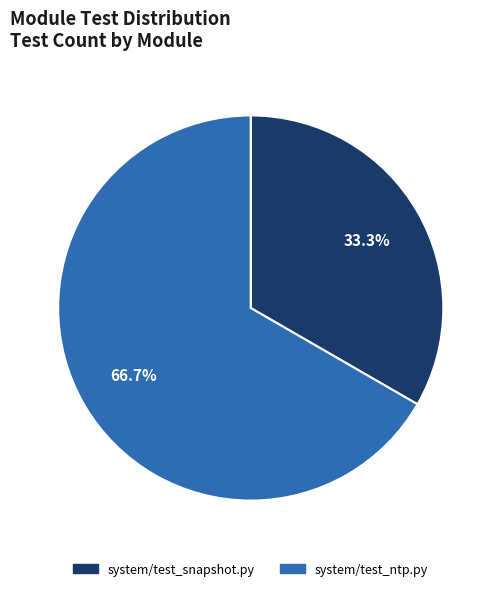

What is the smallest slice in the pie chart?

system/test_snapshot.py